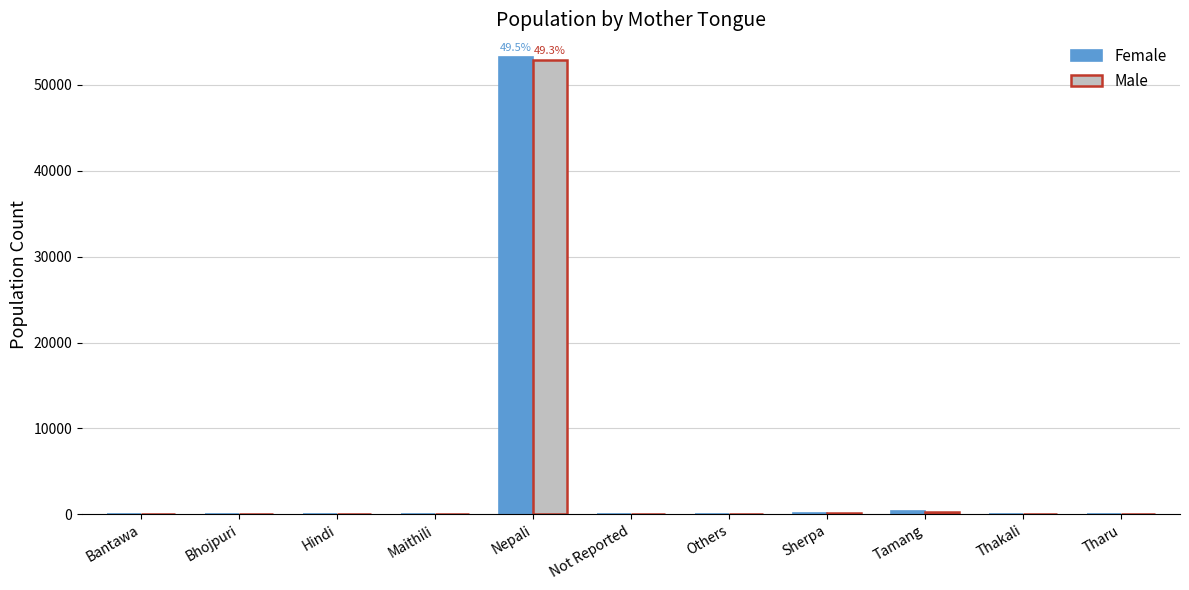

What is the difference between the Male values at Tharu and Nepali?

52936